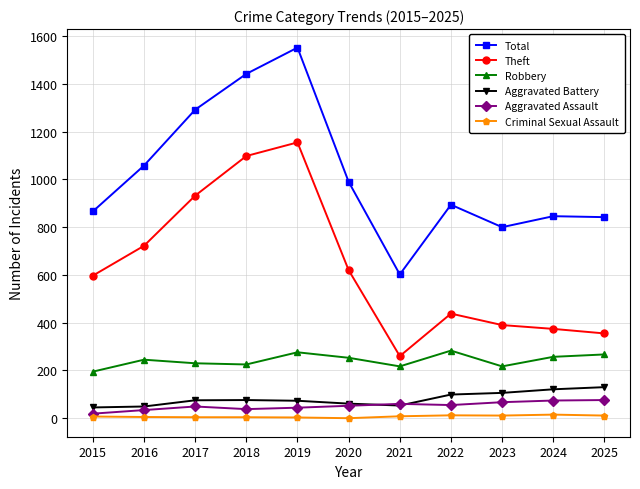

How many series are shown in this chart?

6